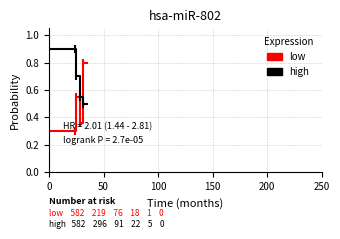

Which series has the widest spread of values?

low